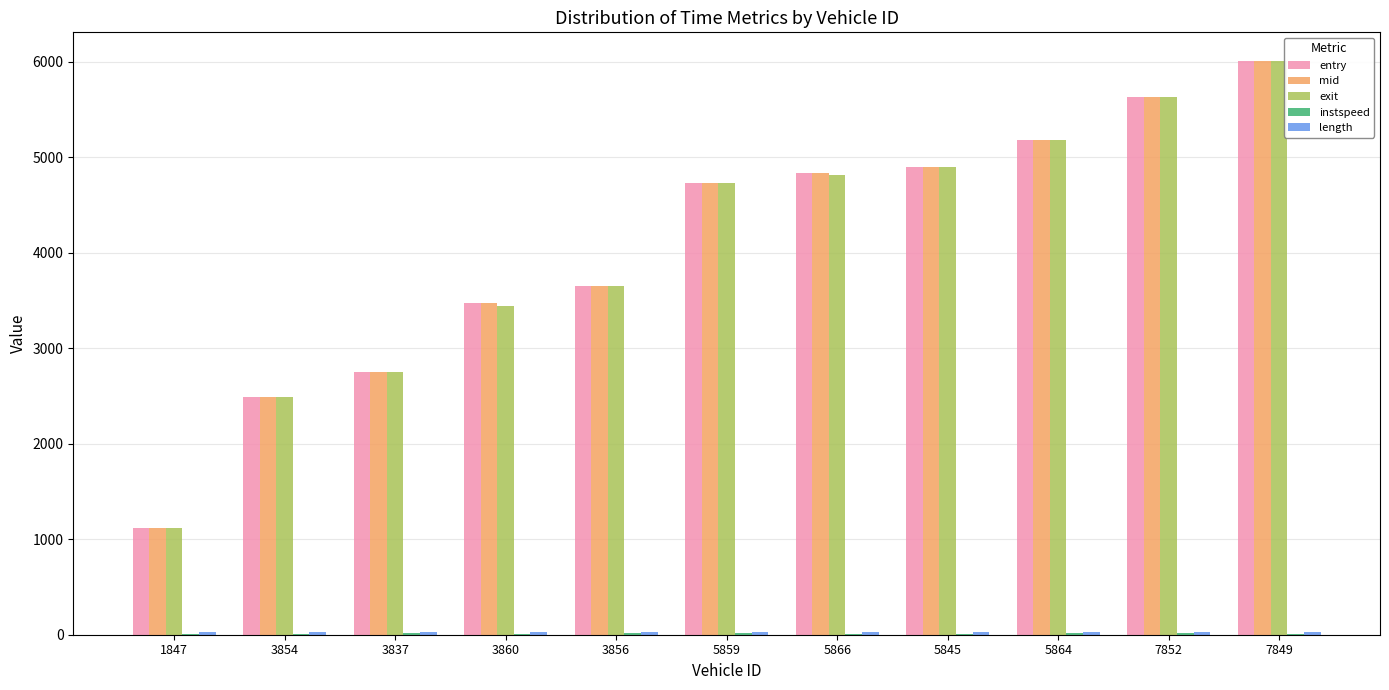

The exit series shows 2490.1 at 3854. True or false?

True